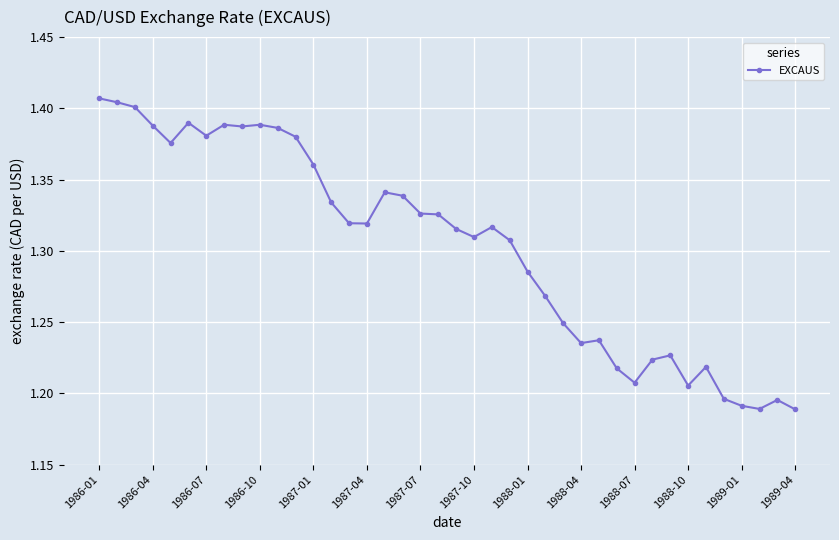

How many values are between 1 and 2?

40